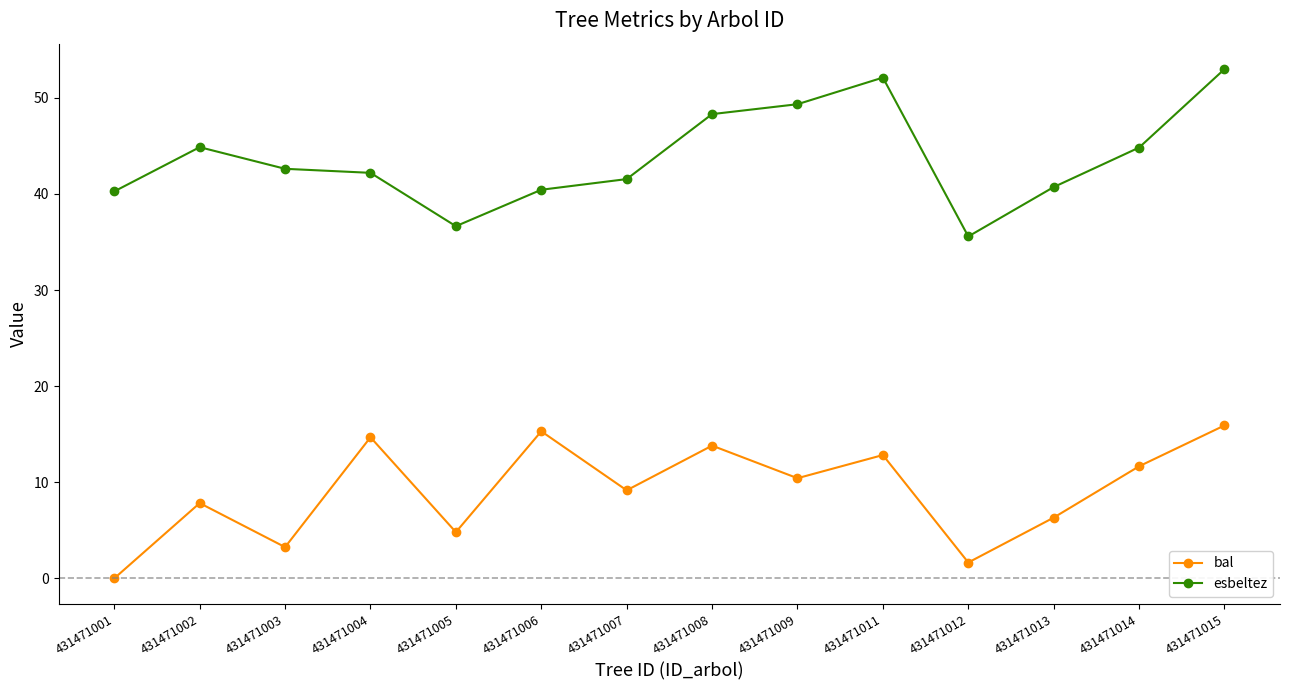

What is the difference between the second highest and minimum values in the esbeltez series?

16.5